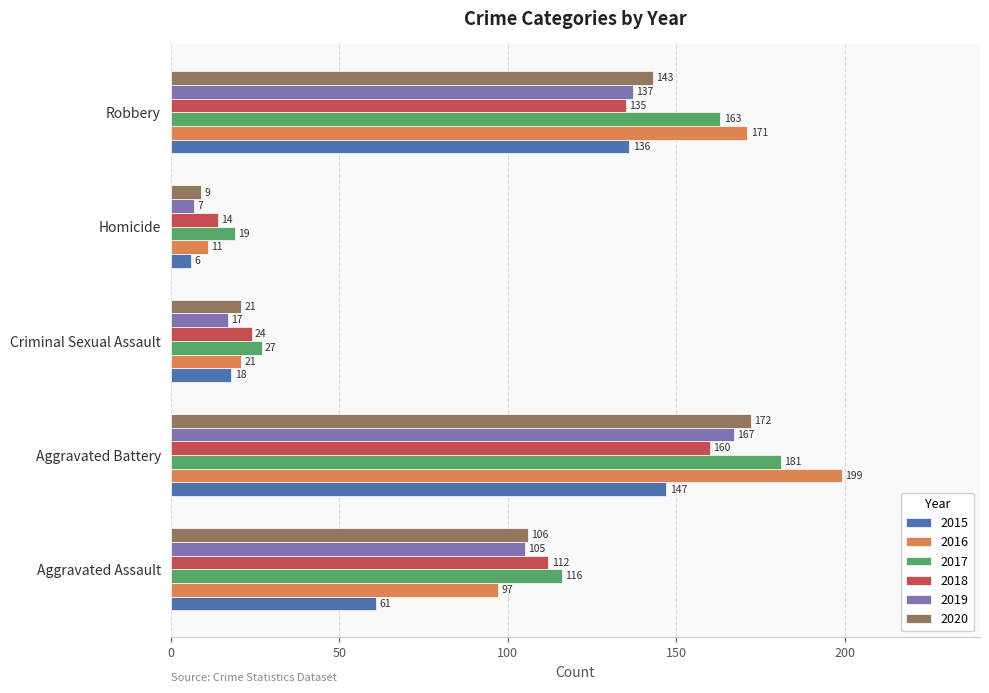

Is it true that 2017 equals 10 at Homicide?

False